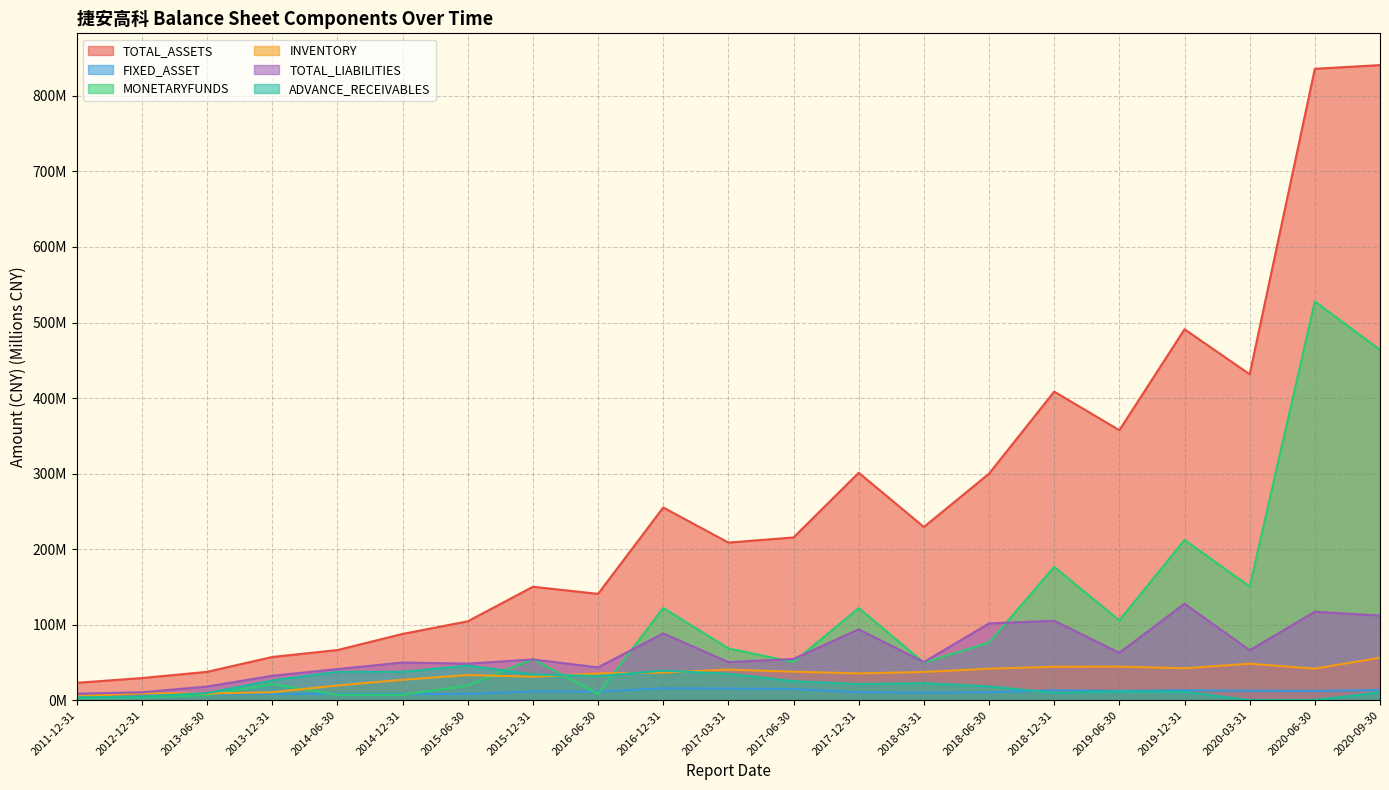

How many interior local valleys does the INVENTORY series have?

5